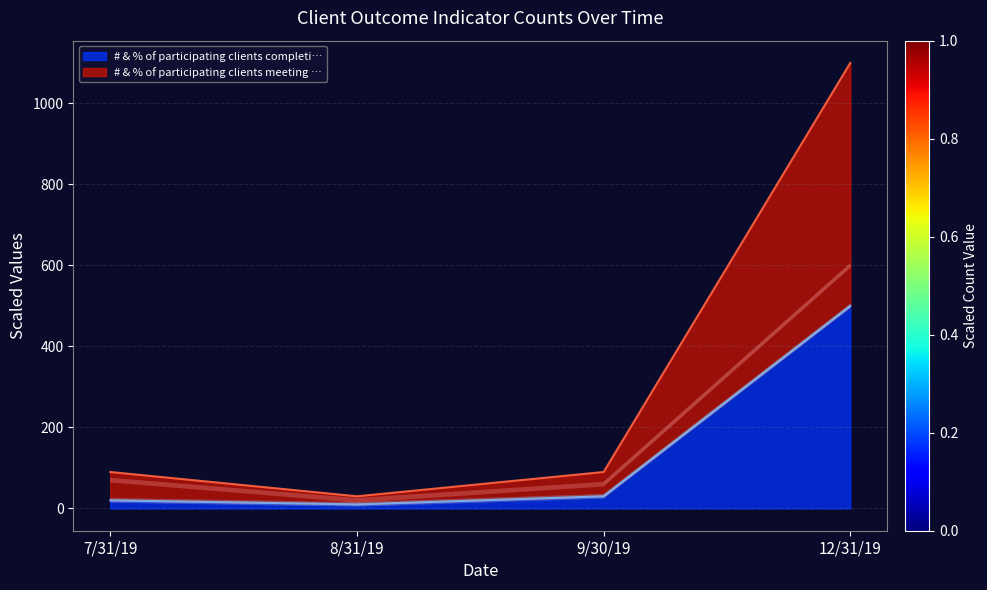

Rank the categories by # & % of participating clients completi… value from lowest to highest.

8/31/19, 7/31/19, 9/30/19, 12/31/19